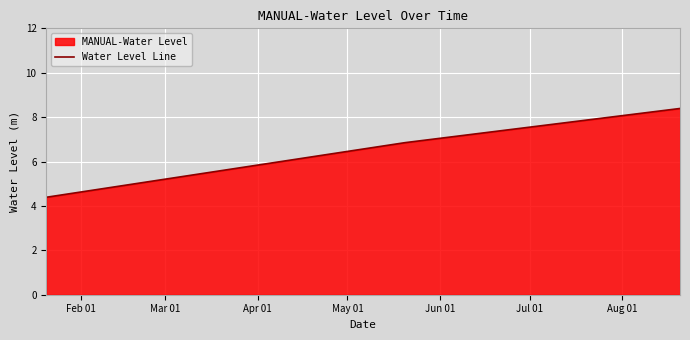

What is the difference between the second highest and minimum values?

2.5